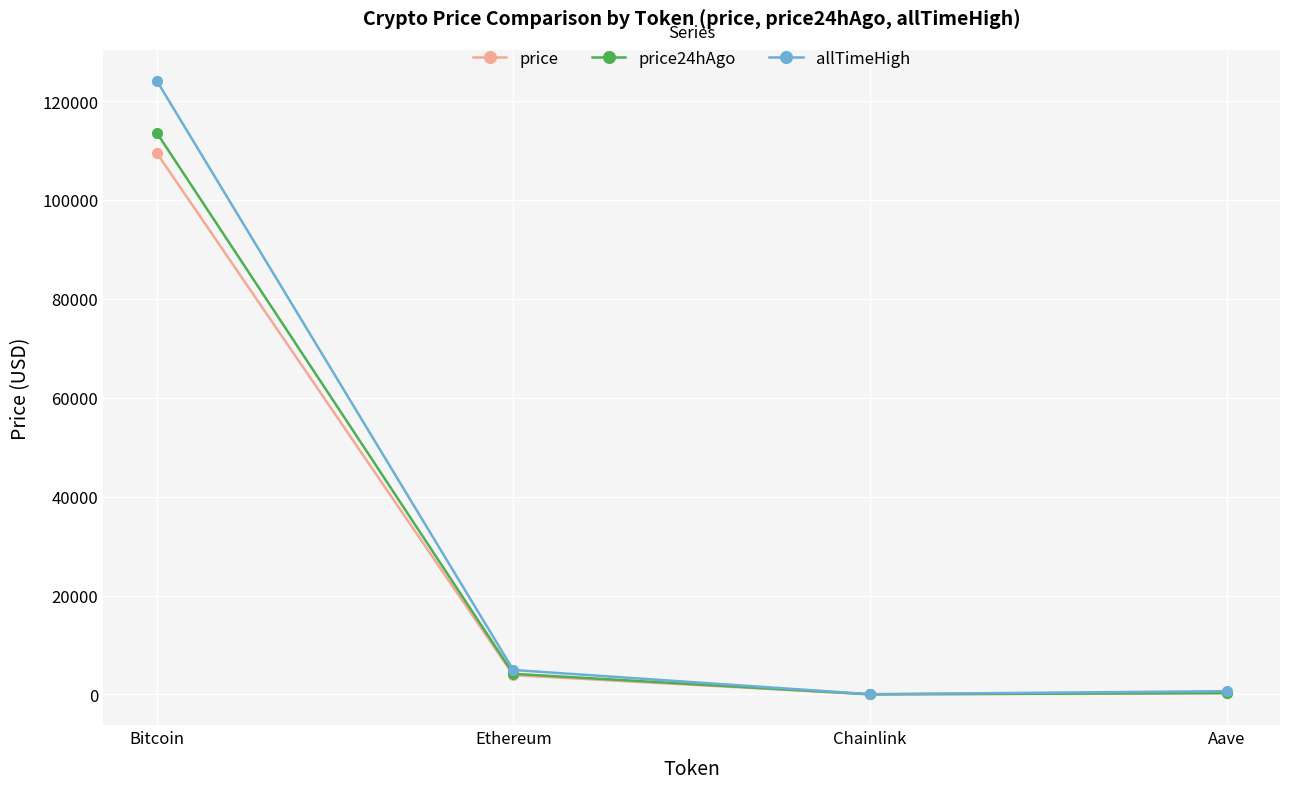

What is the value of the price point at the 4th from the left?

262.1